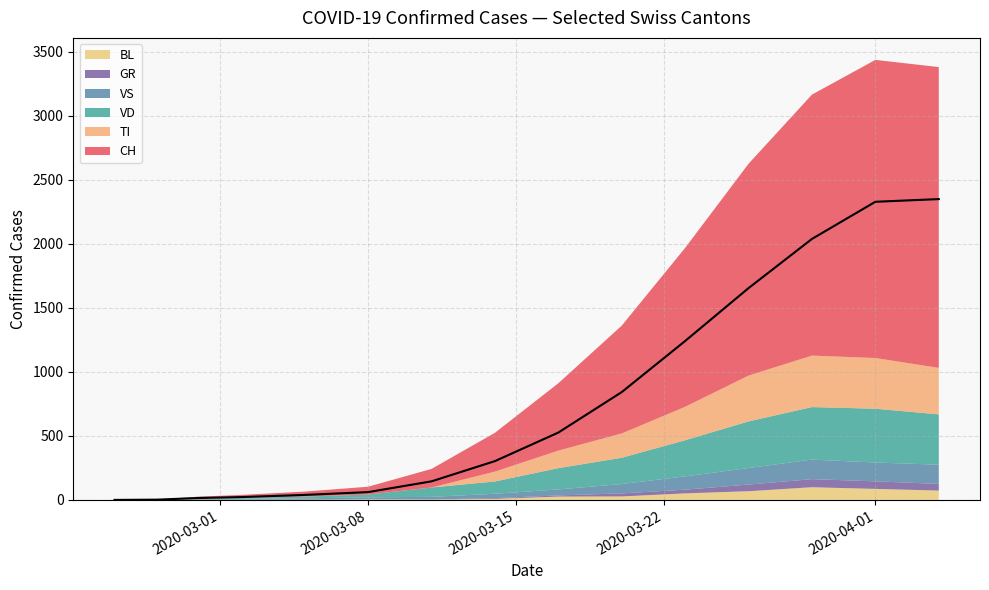

Where is the first local maximum for VD?

13